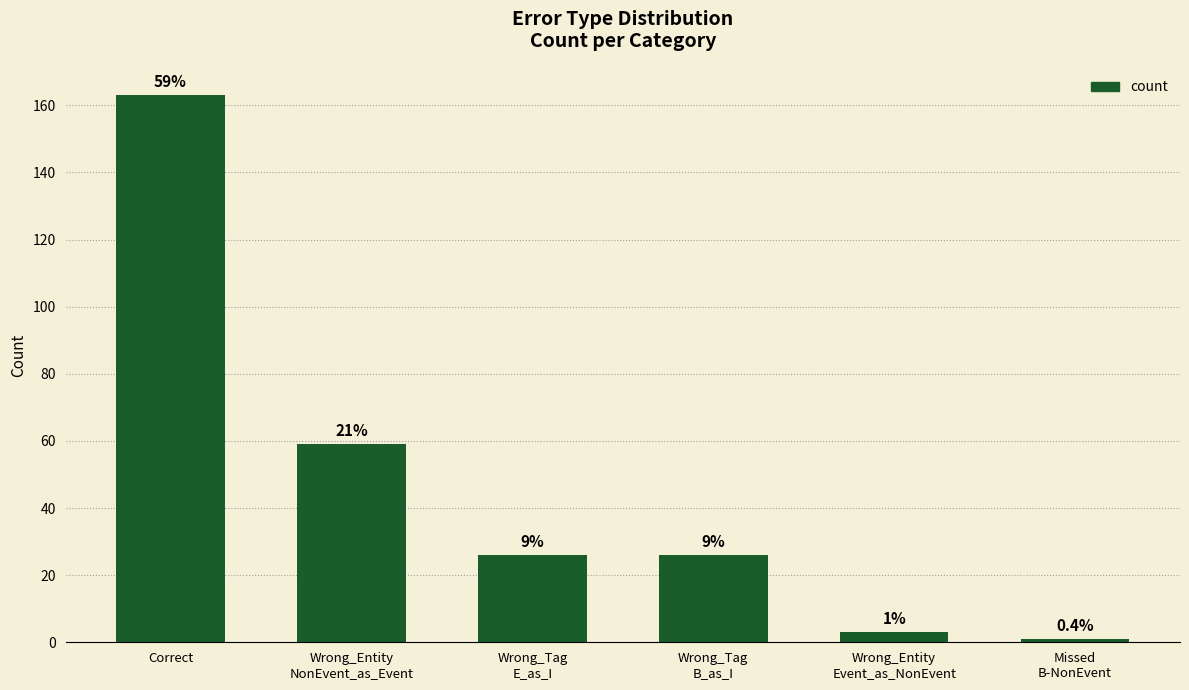

Is it true that the value at Wrong_Entity
Event_as_NonEvent is 2?

False